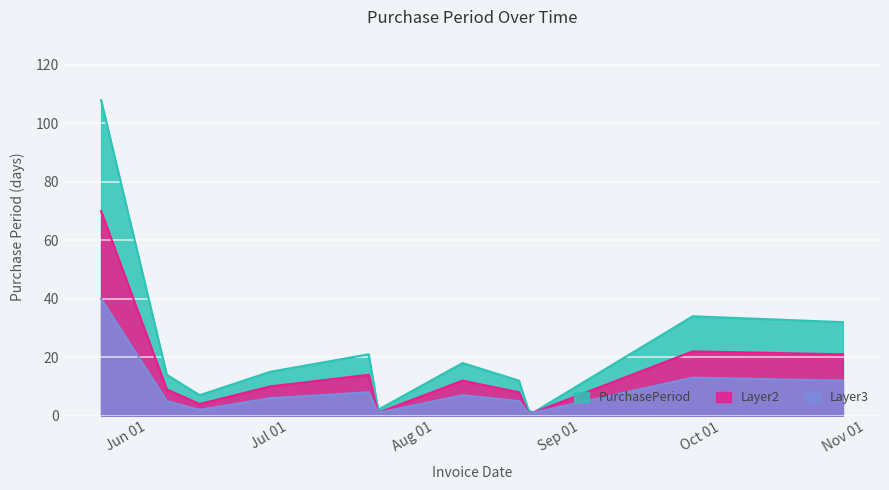

True or false: Layer3 and PurchasePeriod intersect in this chart.

False